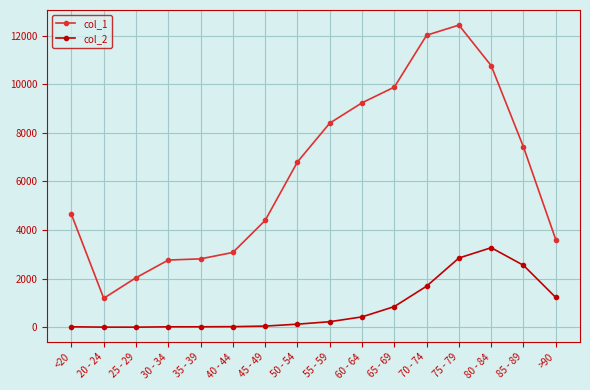

Which series has the largest range (max minus min)?

col_1